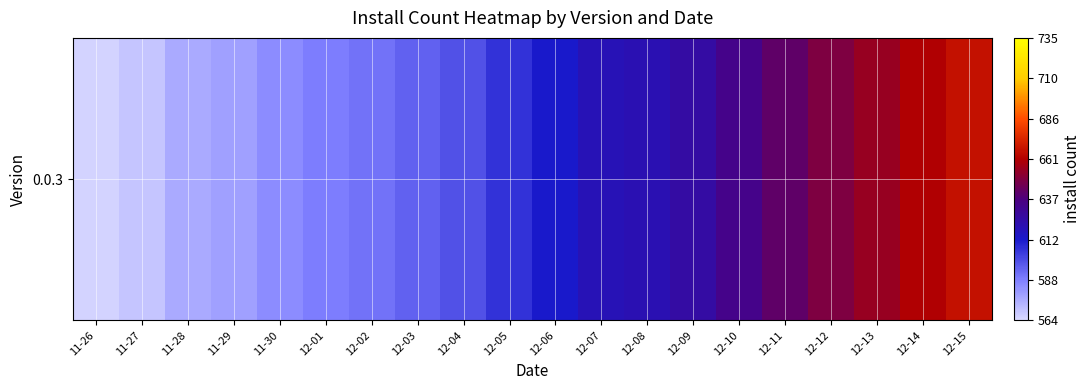

What is the difference between the values at 12-07 and 12-12?

29